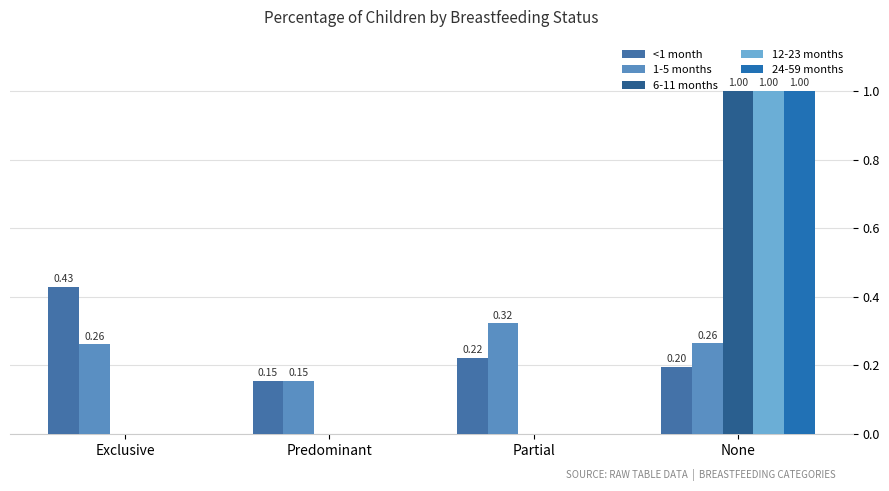

What are all the series names shown in the legend?

<1 month, 1-5 months, 6-11 months, 12-23 months, 24-59 months